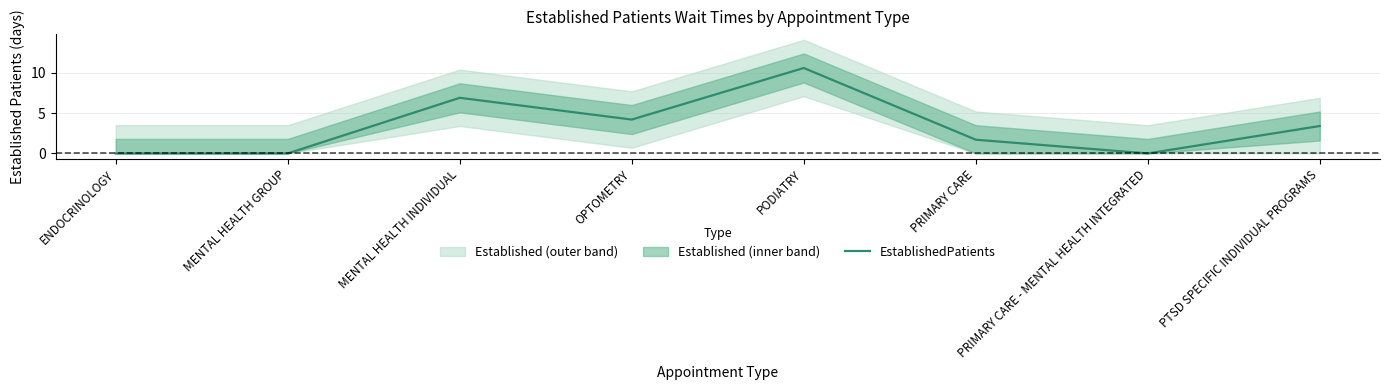

What is the sum of all values?

26.8